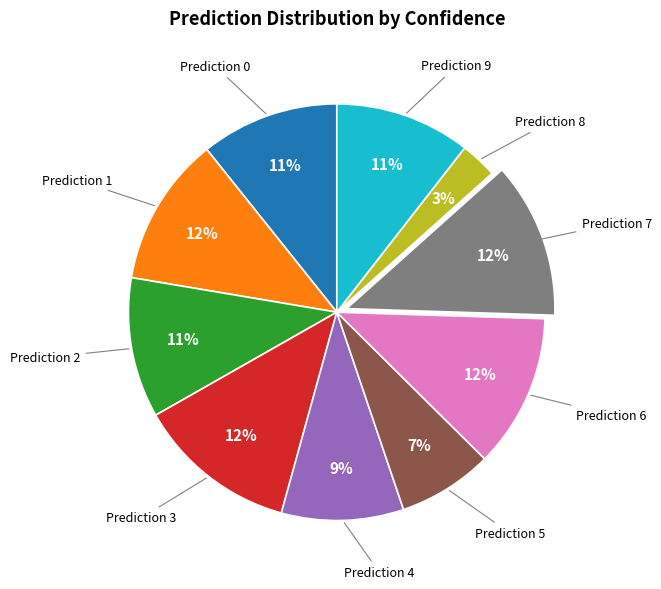

Between Prediction 3 and Prediction 2, which is larger?

Prediction 3